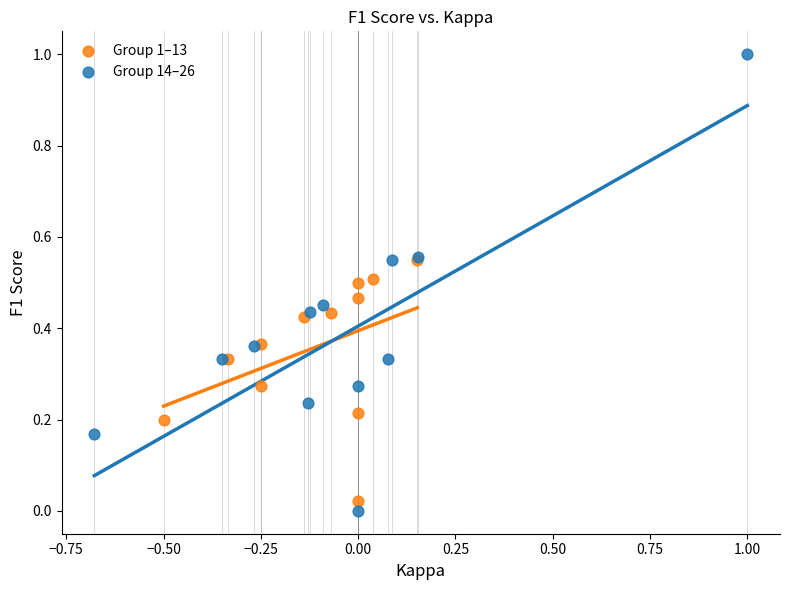

Which series has the widest spread of Y values?

Group 14–26